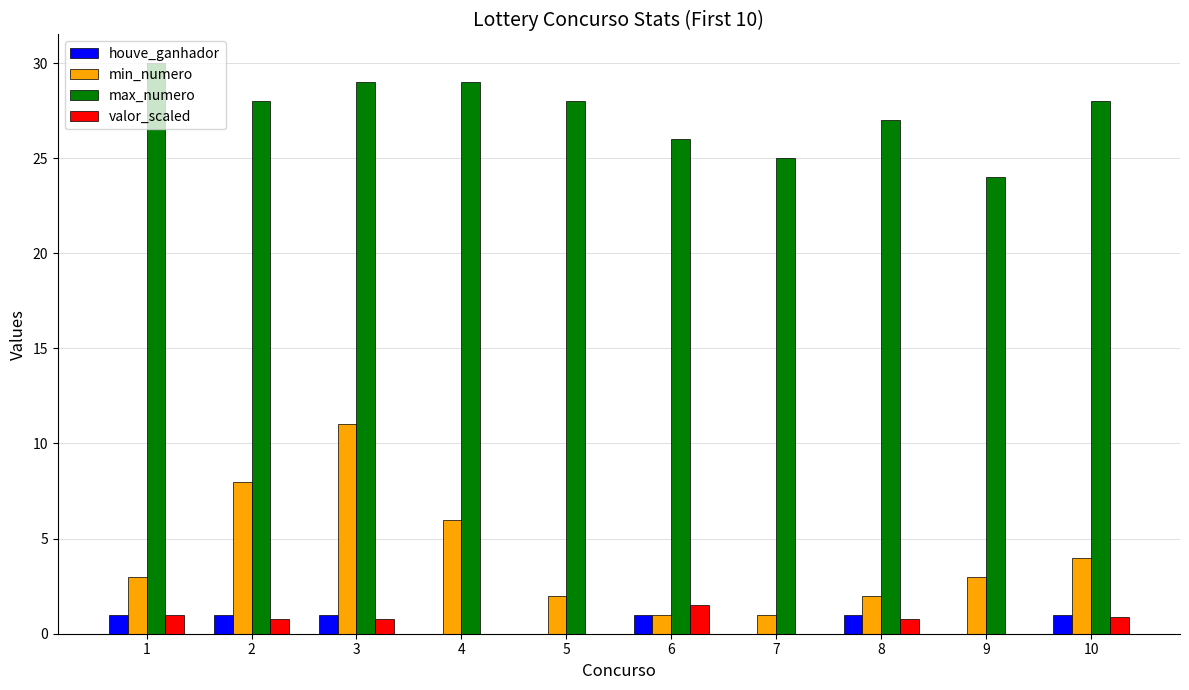

Is the value of min_numero at 6 greater than the value of max_numero at 8?

No